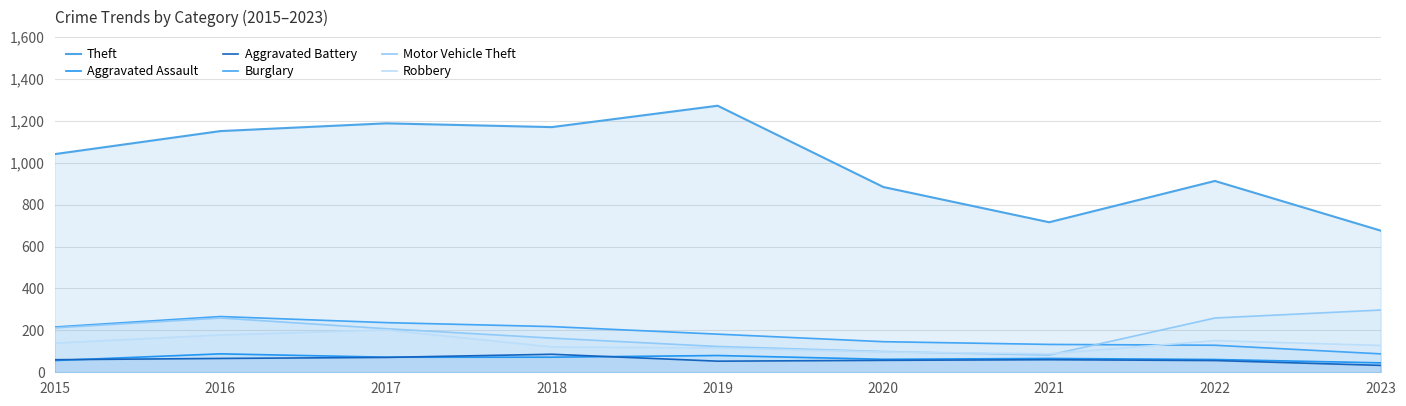

True or false: Theft and Motor Vehicle Theft cross at least once.

False